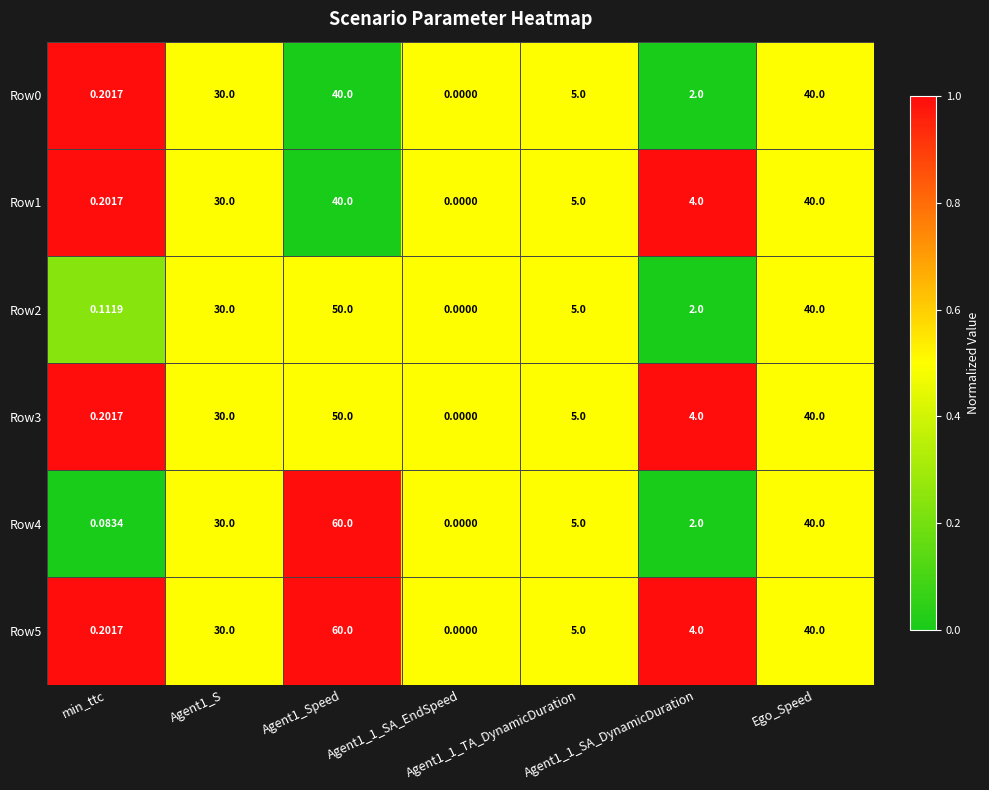

Reading right to left, transcribe all the data shown in this chart.

Row0: Ego_Speed=40.0	Agent1_1_SA_DynamicDuration=2.0	Agent1_1_TA_DynamicDuration=5.0	Agent1_1_SA_EndSpeed=0.0	Agent1_Speed=40.0	Agent1_S=30.0	min_ttc=0.2
Row1: Ego_Speed=40.0	Agent1_1_SA_DynamicDuration=4.0	Agent1_1_TA_DynamicDuration=5.0	Agent1_1_SA_EndSpeed=0.0	Agent1_Speed=40.0	Agent1_S=30.0	min_ttc=0.2
Row2: Ego_Speed=40.0	Agent1_1_SA_DynamicDuration=2.0	Agent1_1_TA_DynamicDuration=5.0	Agent1_1_SA_EndSpeed=0.0	Agent1_Speed=50.0	Agent1_S=30.0	min_ttc=0.1
Row3: Ego_Speed=40.0	Agent1_1_SA_DynamicDuration=4.0	Agent1_1_TA_DynamicDuration=5.0	Agent1_1_SA_EndSpeed=0.0	Agent1_Speed=50.0	Agent1_S=30.0	min_ttc=0.2
Row4: Ego_Speed=40.0	Agent1_1_SA_DynamicDuration=2.0	Agent1_1_TA_DynamicDuration=5.0	Agent1_1_SA_EndSpeed=0.0	Agent1_Speed=60.0	Agent1_S=30.0	min_ttc=0.1
Row5: Ego_Speed=40.0	Agent1_1_SA_DynamicDuration=4.0	Agent1_1_TA_DynamicDuration=5.0	Agent1_1_SA_EndSpeed=0.0	Agent1_Speed=60.0	Agent1_S=30.0	min_ttc=0.2